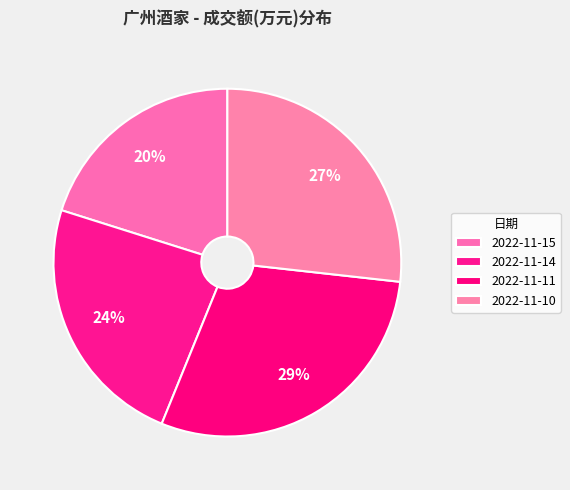

What percentage is the 2022-11-11 slice, to the nearest percent?

29%